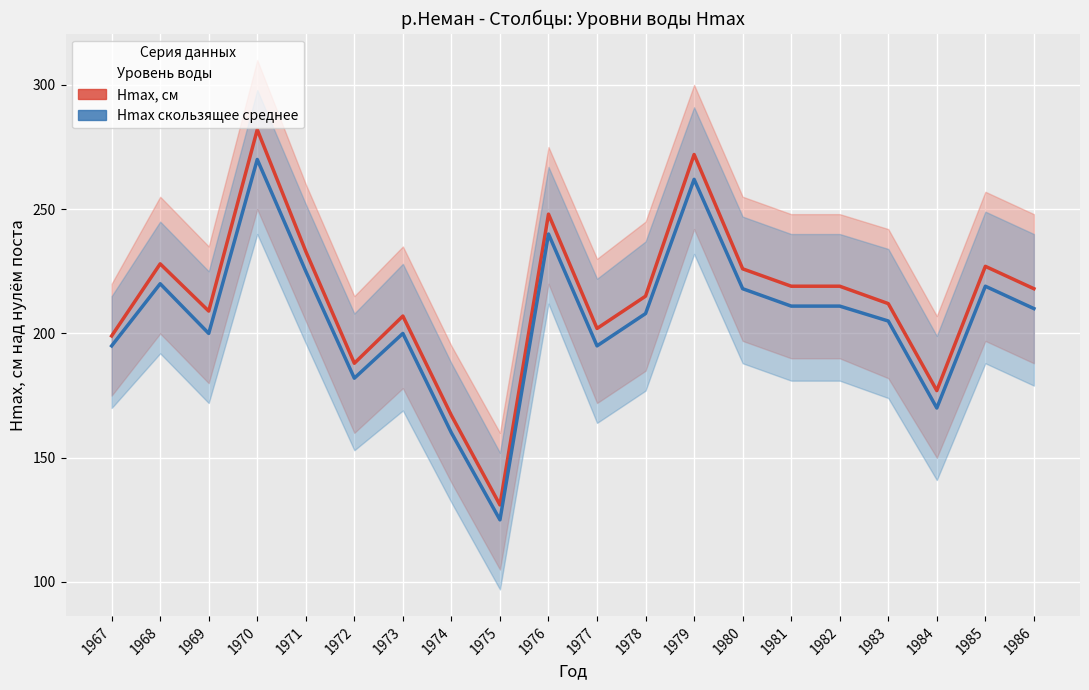

At which category does Hmax, см reach its first local valley?

1969